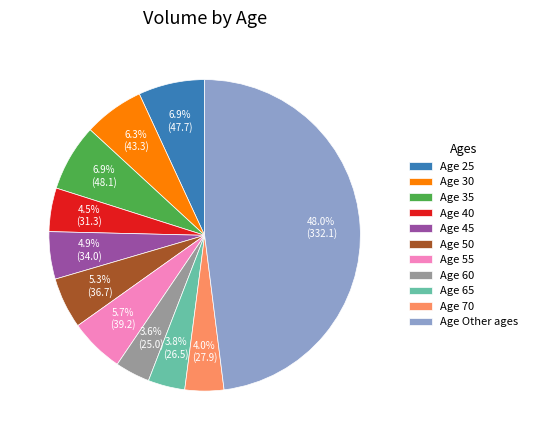

Approximately how many times larger is the value at Age 35 compared to Age 50?

1.3